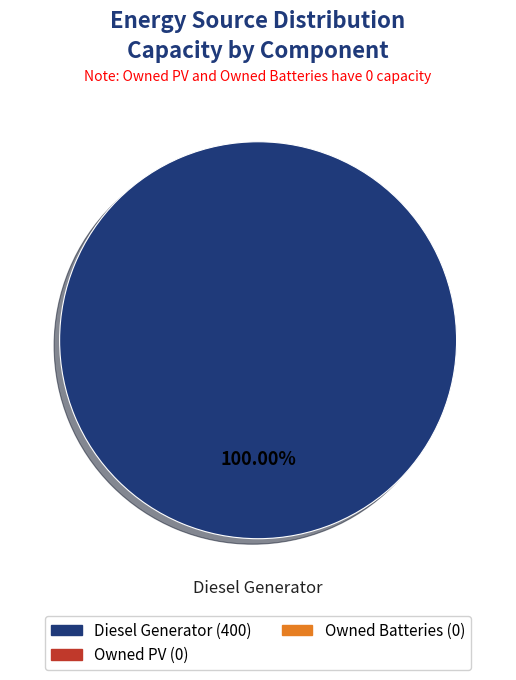

Is there a majority slice in this chart?

Yes